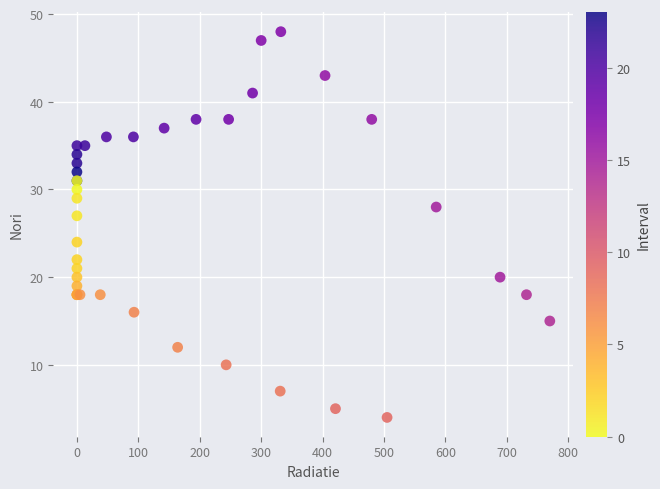

What Y value in the scatter plot is closest to 26?

27